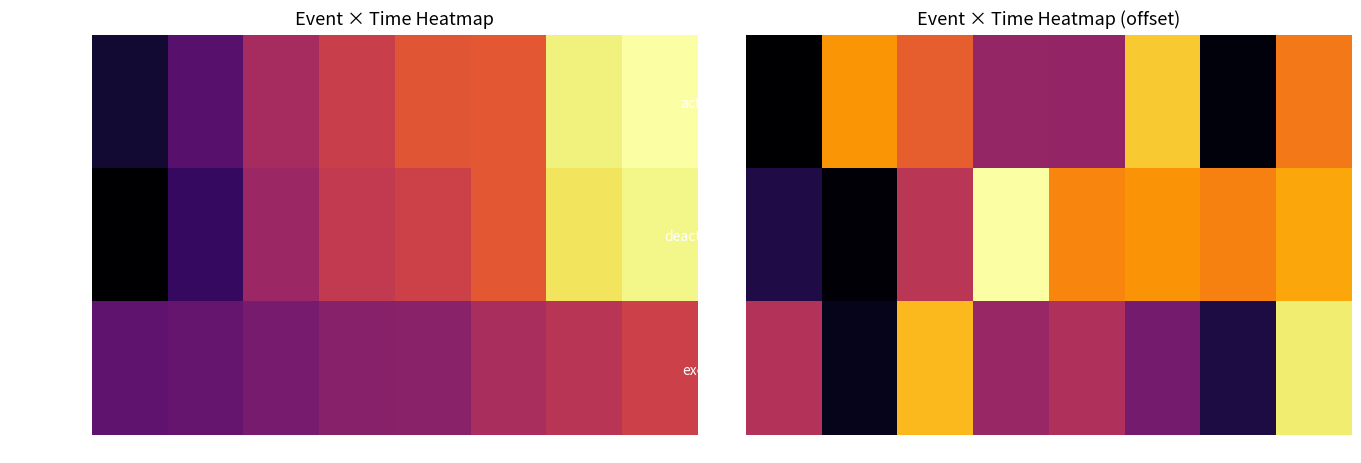

At which label does deactivated reach its peak?

#4